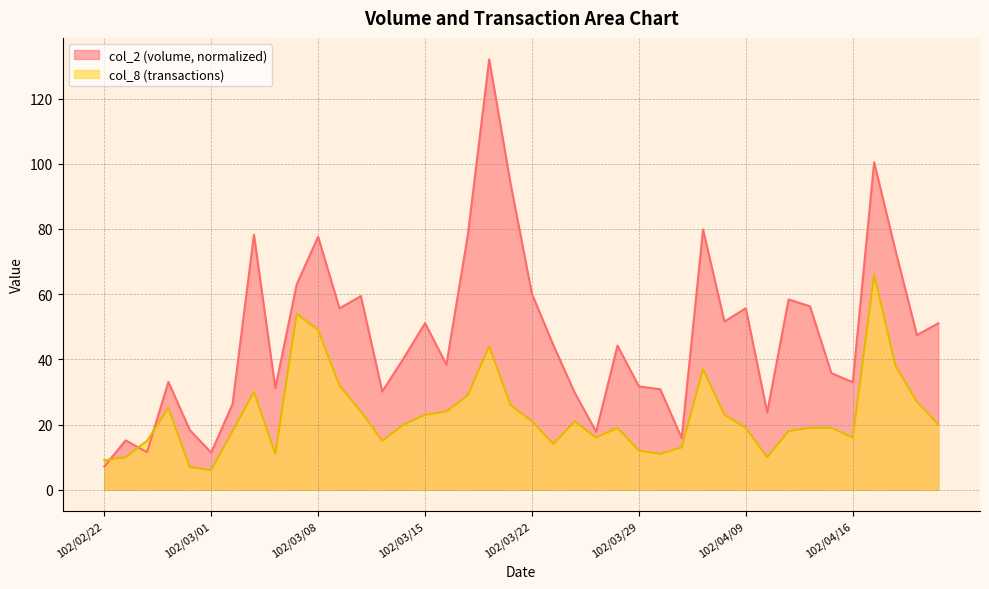

The value of col_2 at 102/03/13 is 40.8. True or false?

False